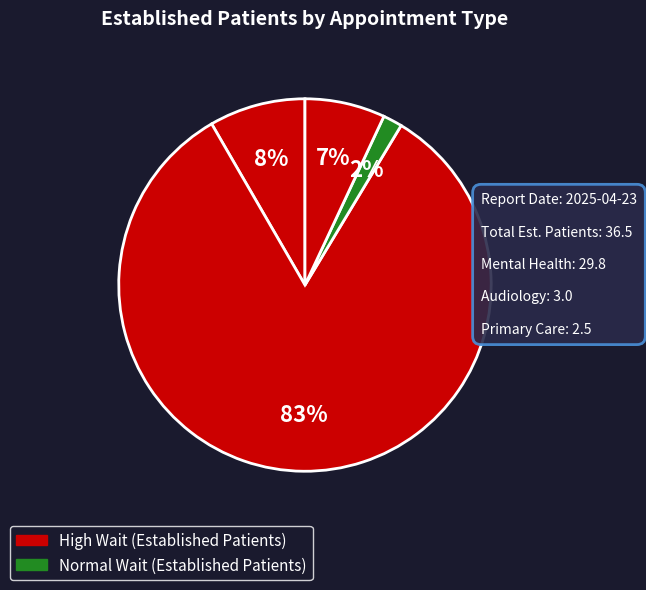

How many slices are in this pie chart?

4